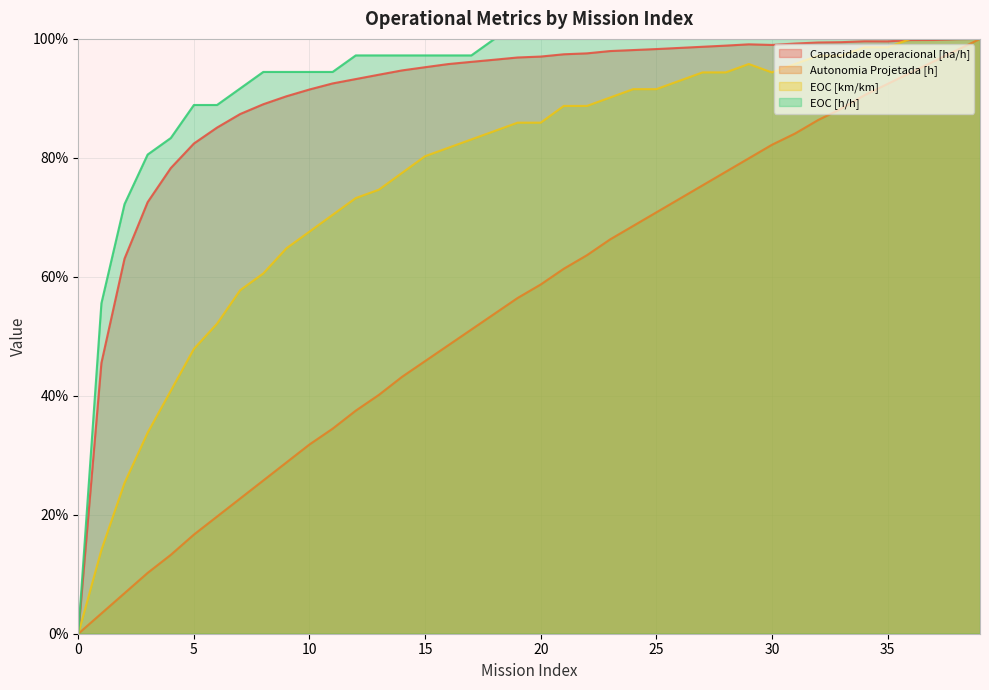

At which label is Capacidade operacional [ha/h] closest to 50?

1